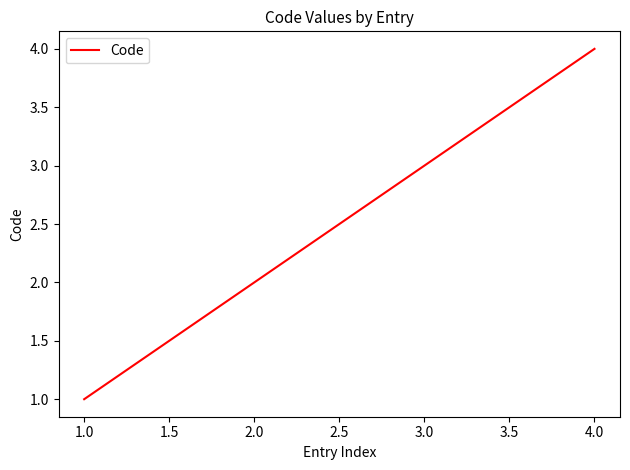

What is the change in value from 2.0 to 4.0?

+2